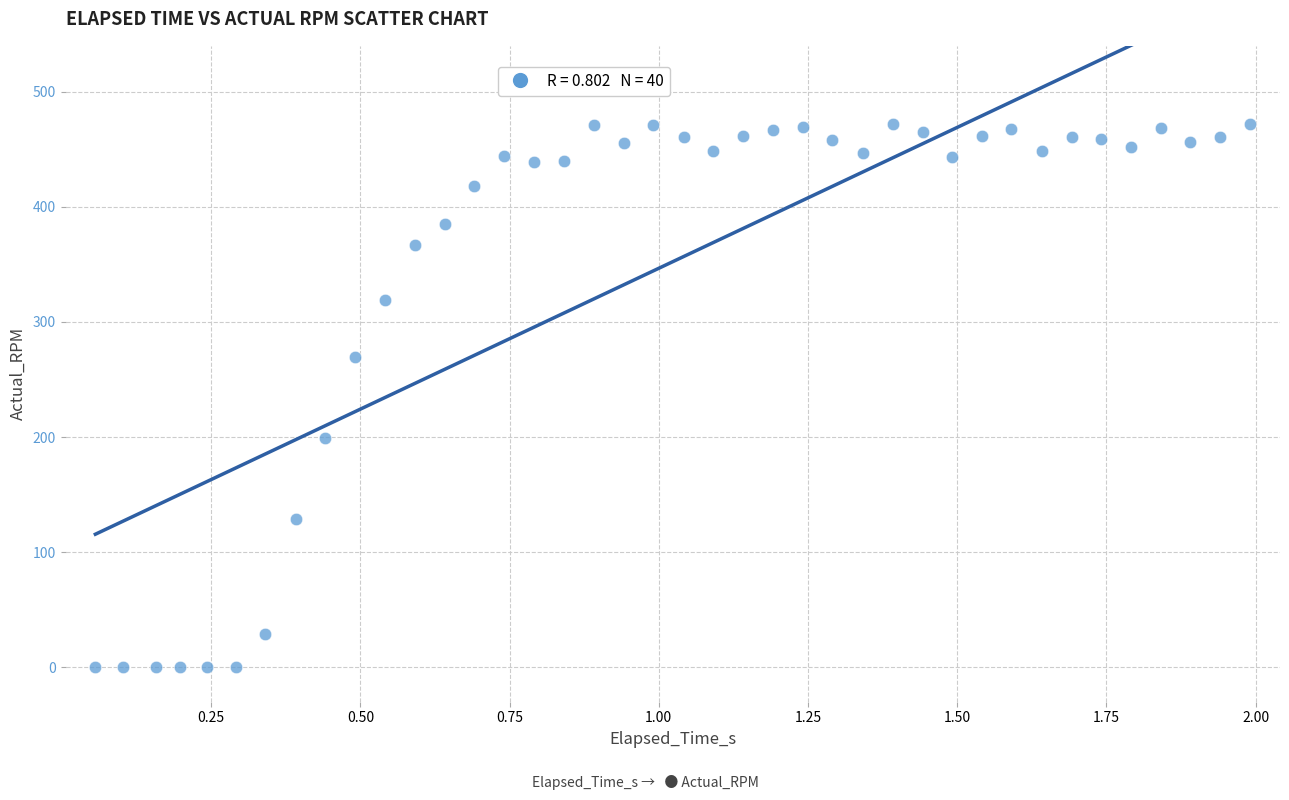

What is the range of Y values (max minus min)?

471.8